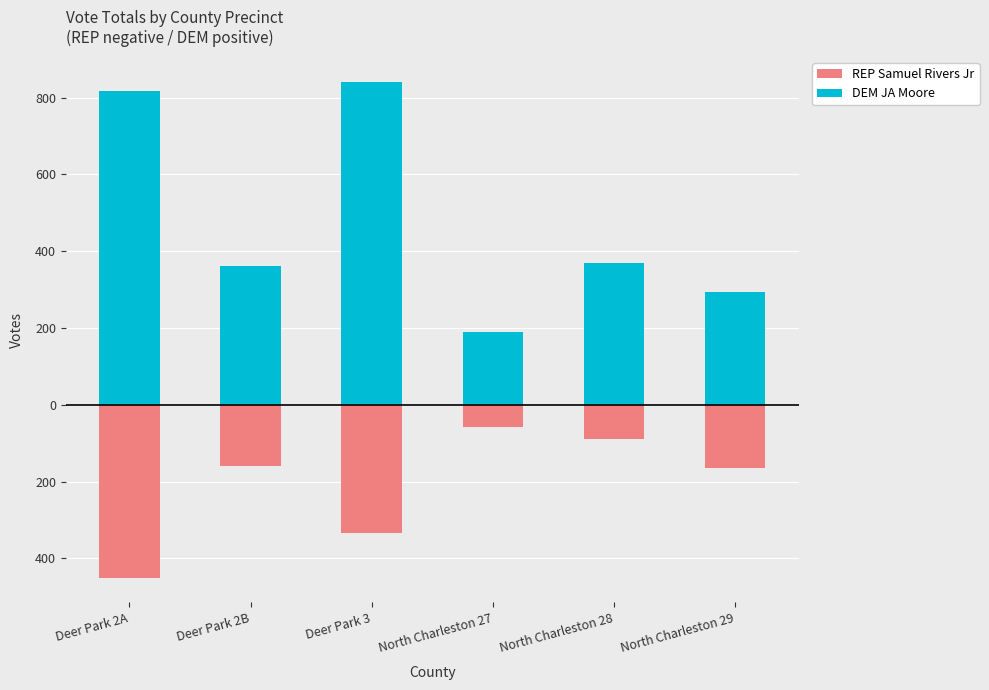

What is the difference between the second highest and minimum values in the DEM JA Moore series?

627